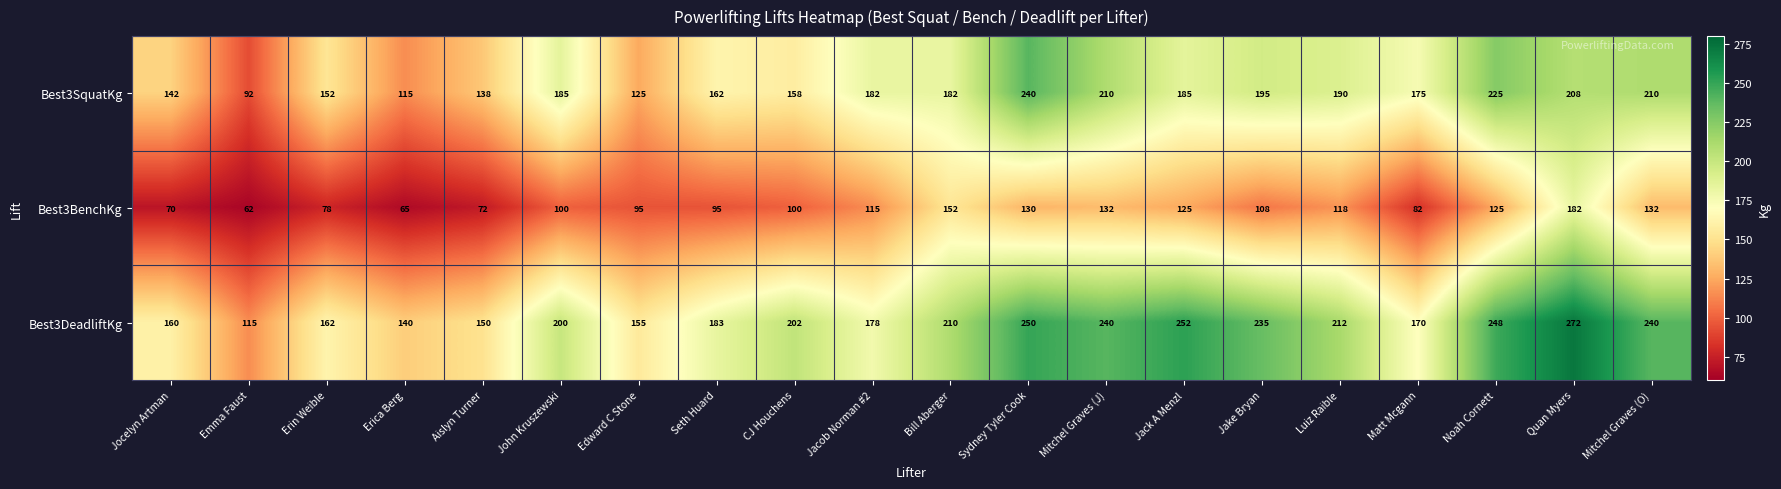

What is the total value across all series at Aislyn Turner?

360